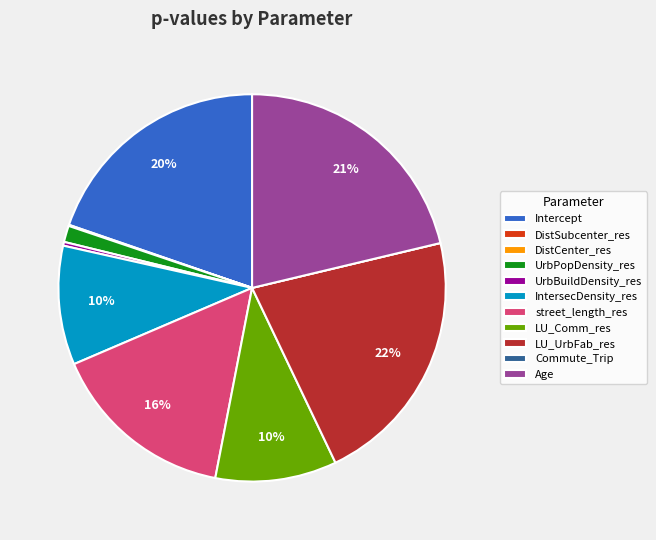

Do IntersecDensity_res and LU_Comm_res together represent more than half of the pie?

No